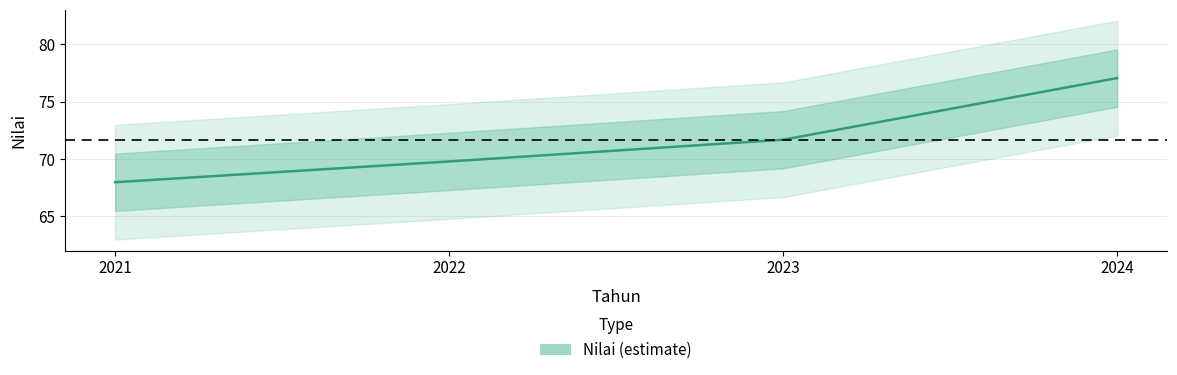

What is the change in value from 2021 to 2024?

+9.1